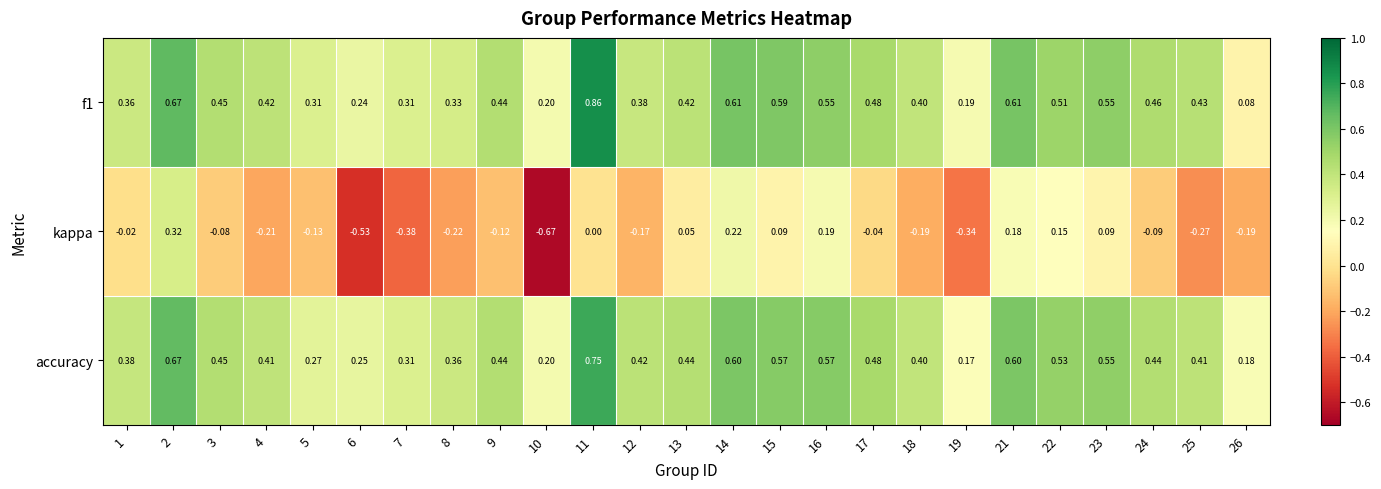

Is the value of f1 at 6 greater than the value of kappa at 7?

Yes